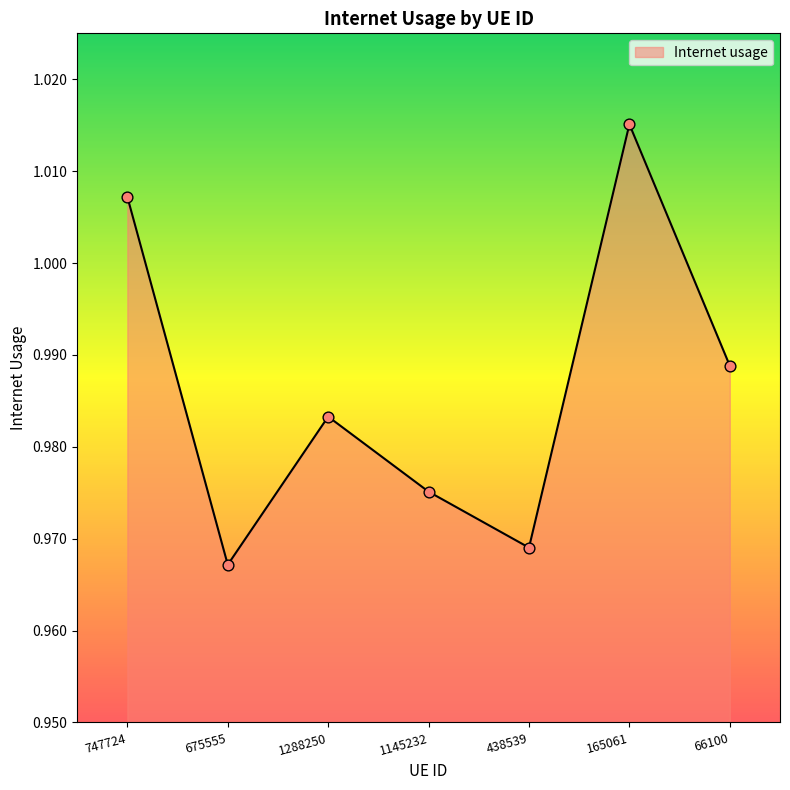

Which has a higher value, 438539 or 66100?

66100